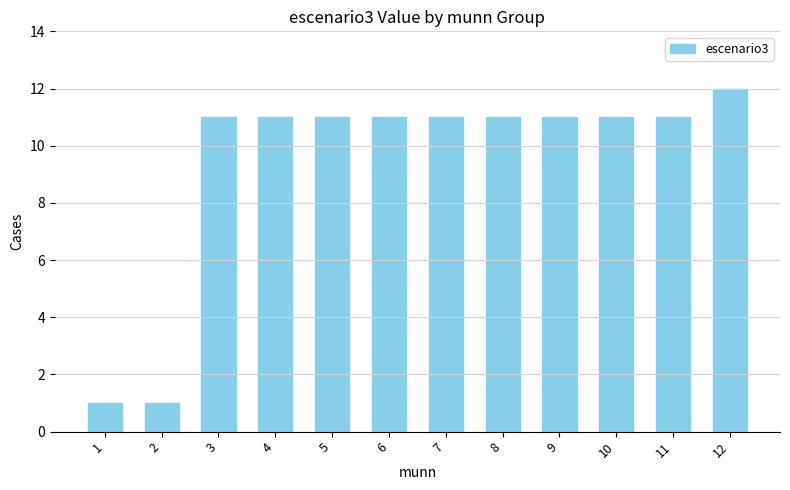

What is the value of the 10th bar from the left?

11